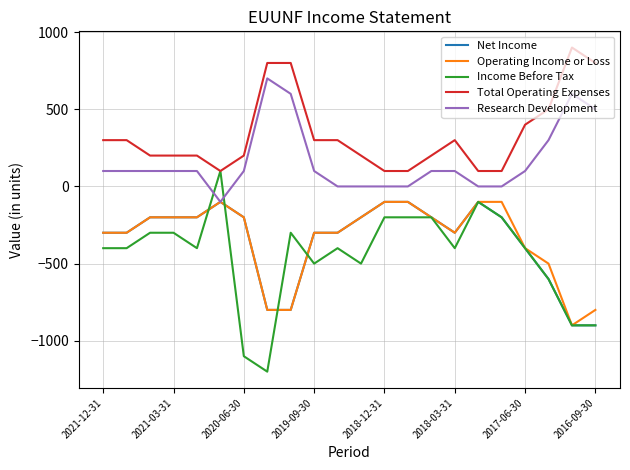

Which series has the largest range (max minus min)?

Income Before Tax